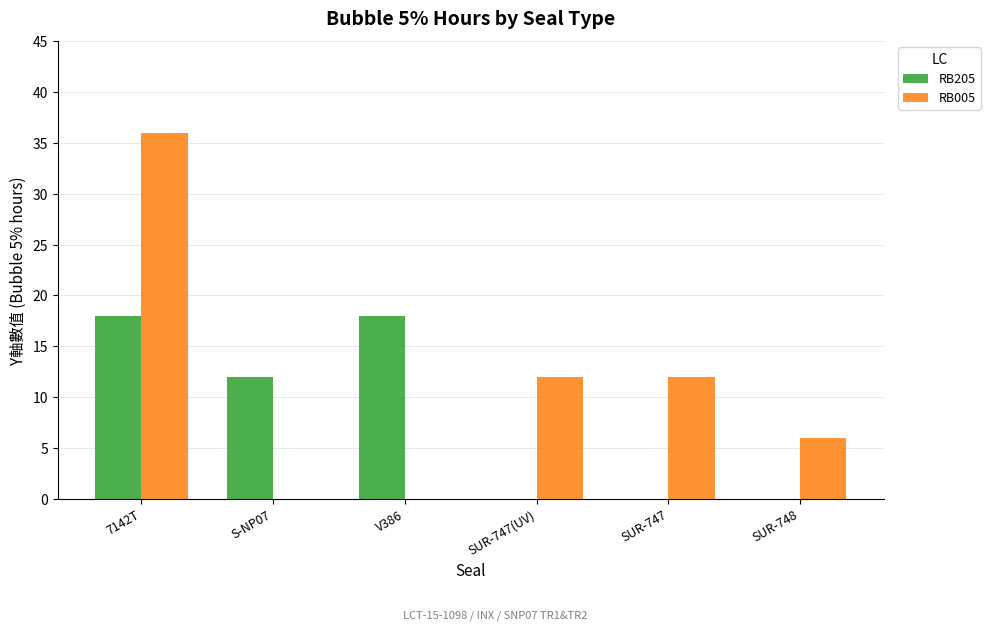

How many groups of bars are there?

6